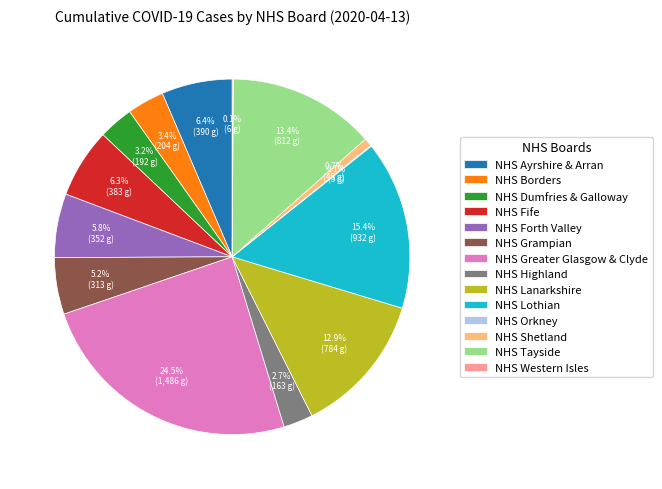

What is the largest slice in the pie chart?

NHS Greater Glasgow & Clyde